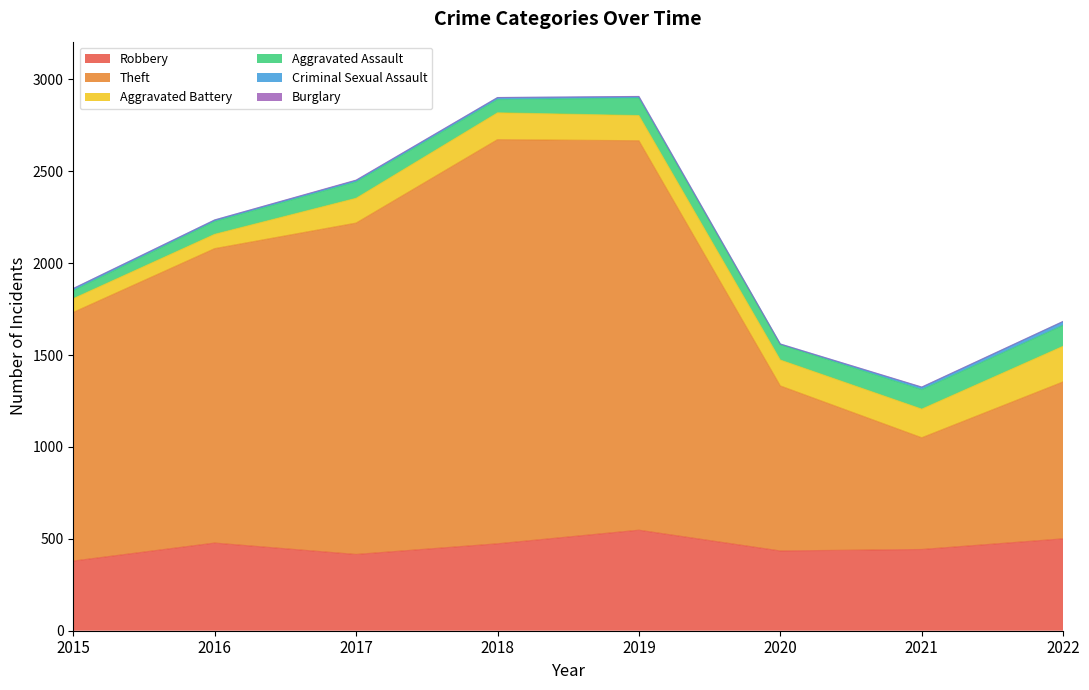

What is the maximum value shown in the chart?

2199